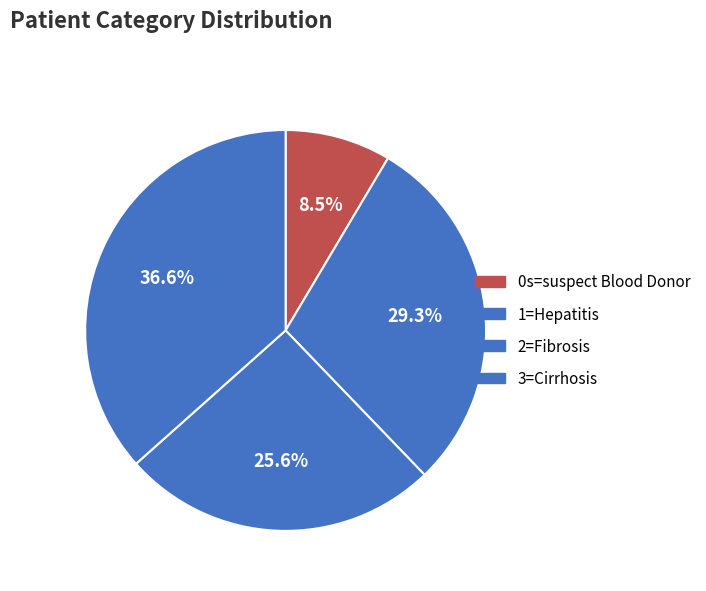

Is it true that 2=Fibrosis is 38% of the pie?

False